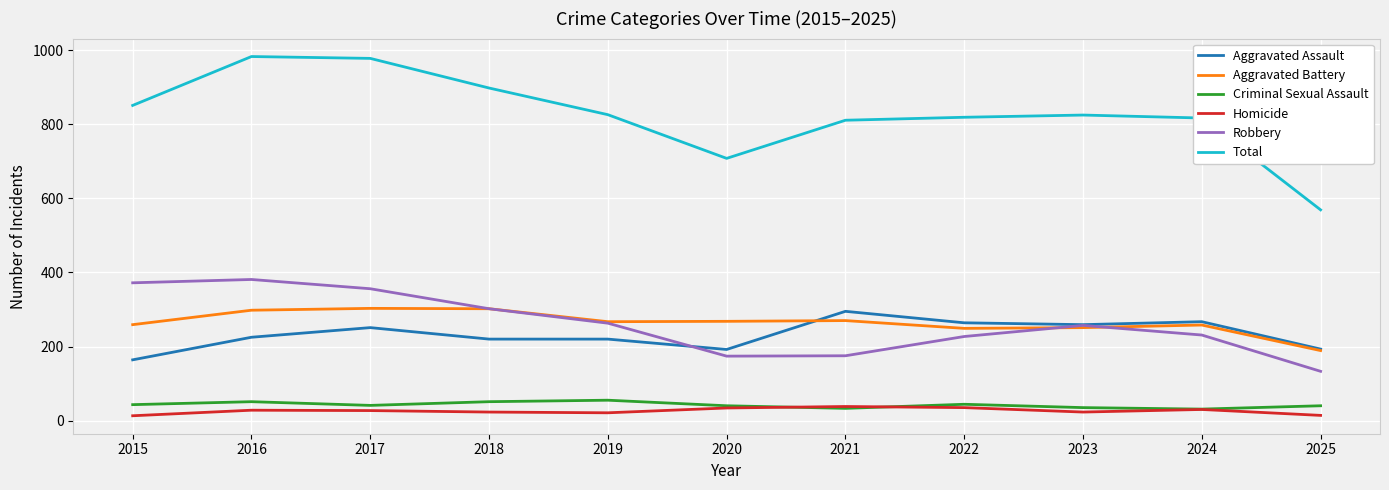

Does the chart display data point markers on the line(s)?

No